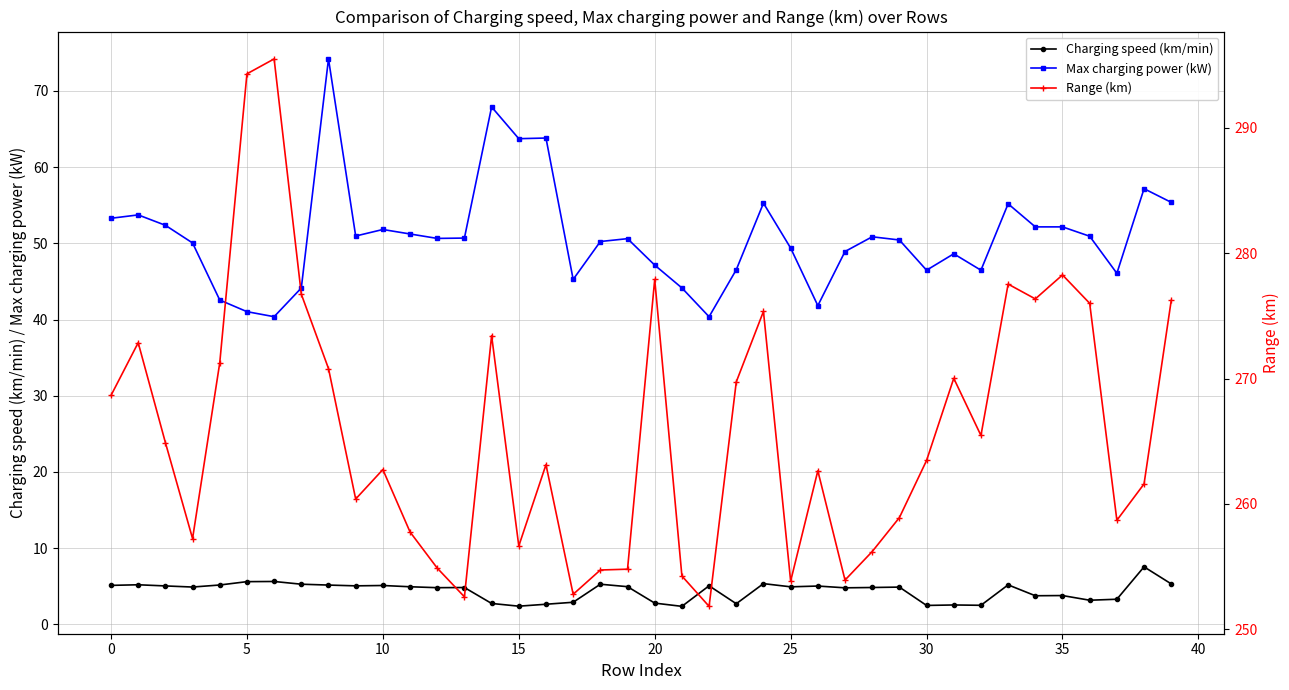

What is the sum of the Charging speed (km/min) values at 12 and 35?

8.6